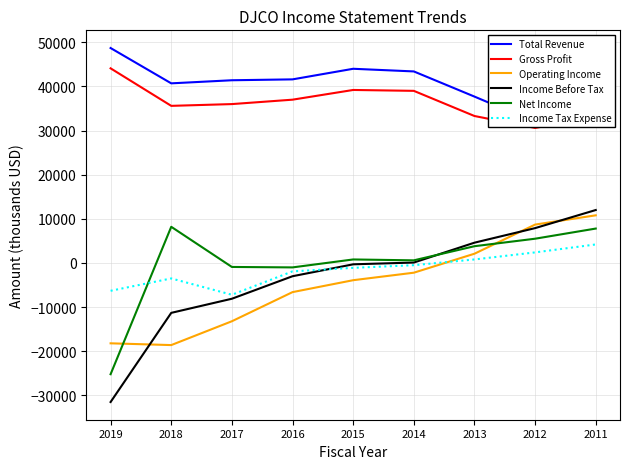

Is it true that Net Income equals 1292 at 2013?

False